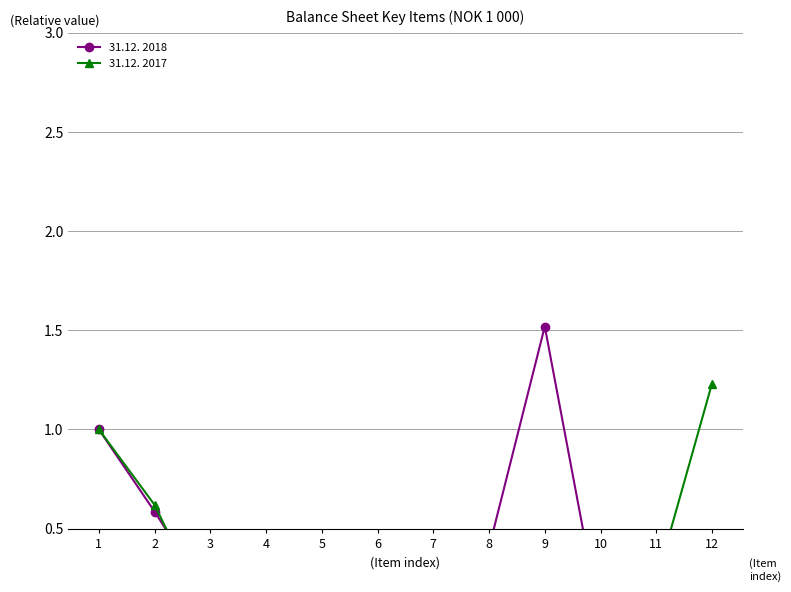

Where is the first local maximum for 31.12. 2017?

8